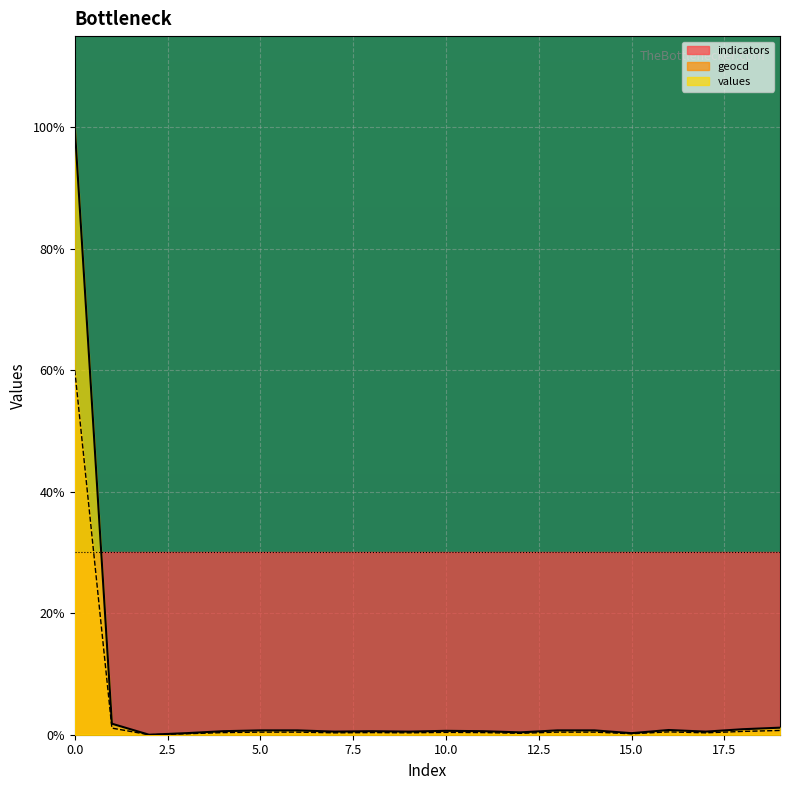

In geocd, how many points are lower than both neighbors (excluding endpoints)?

6